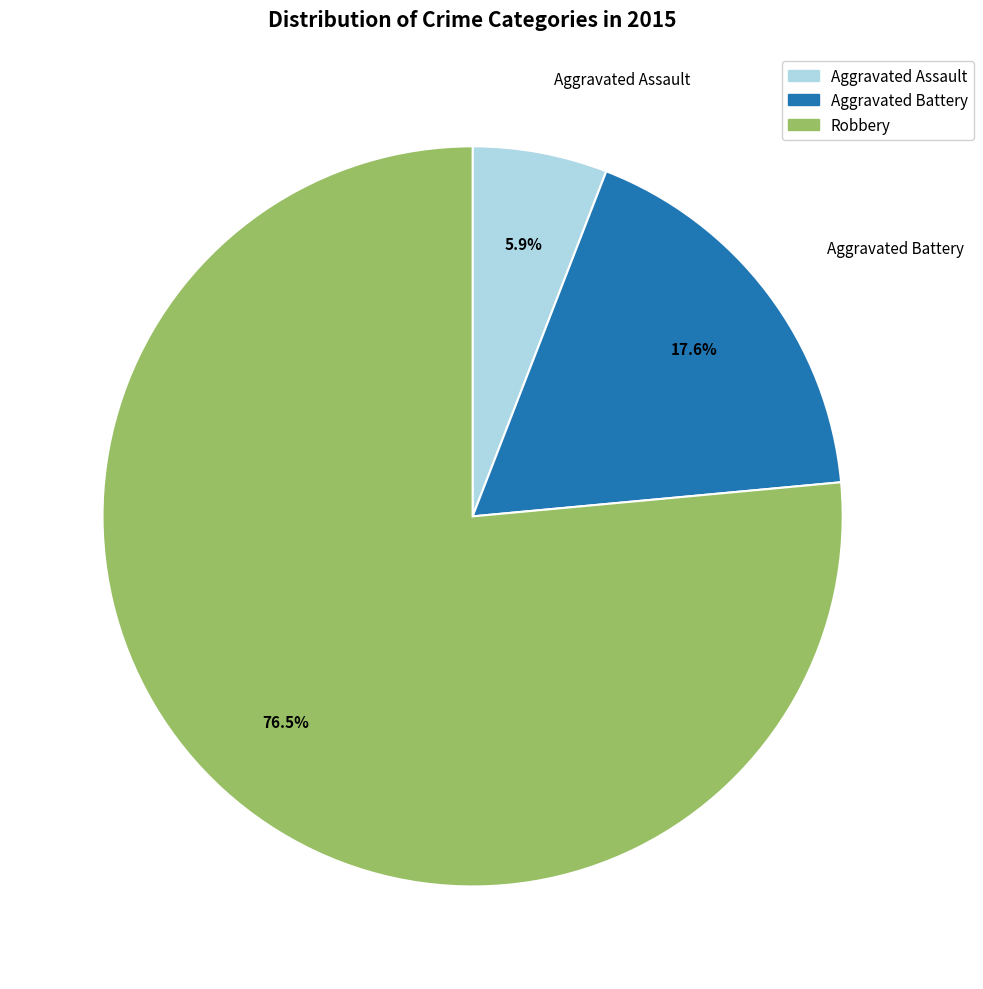

Which has a higher value, Aggravated Assault or Aggravated Battery?

Aggravated Battery